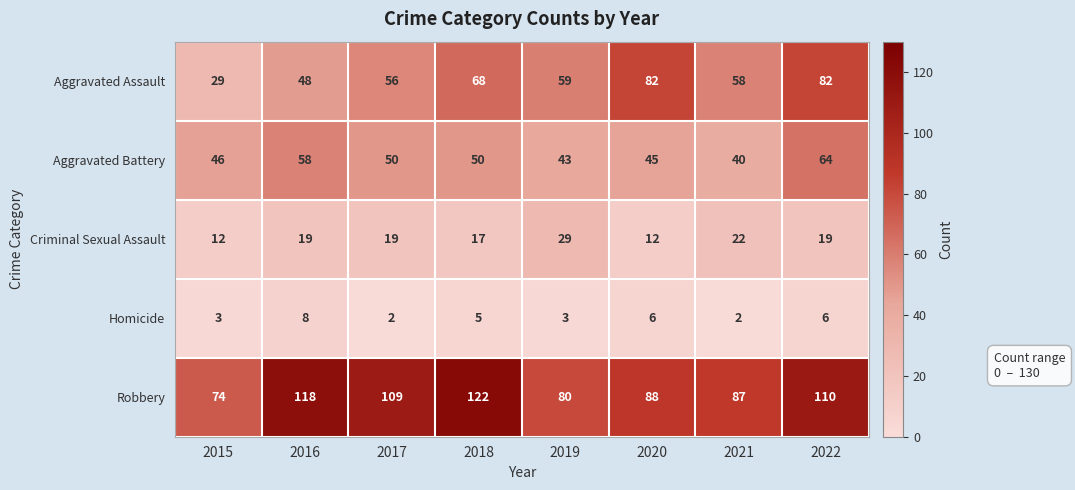

How many series are shown in this chart?

5